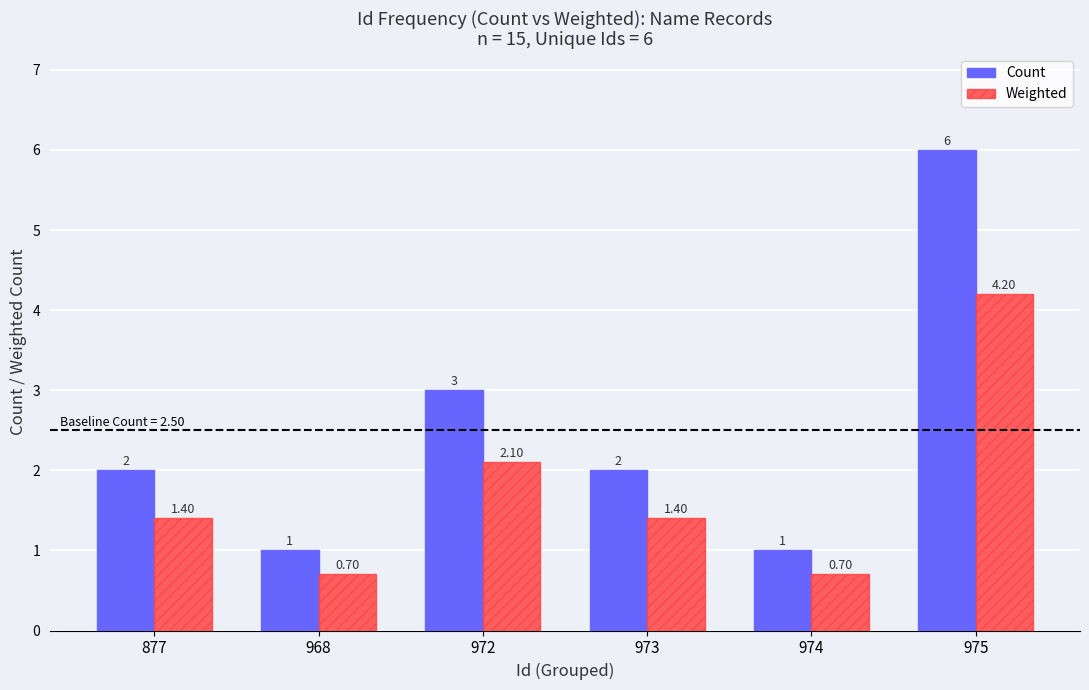

What is the difference between the highest and lowest values at 974?

0.3